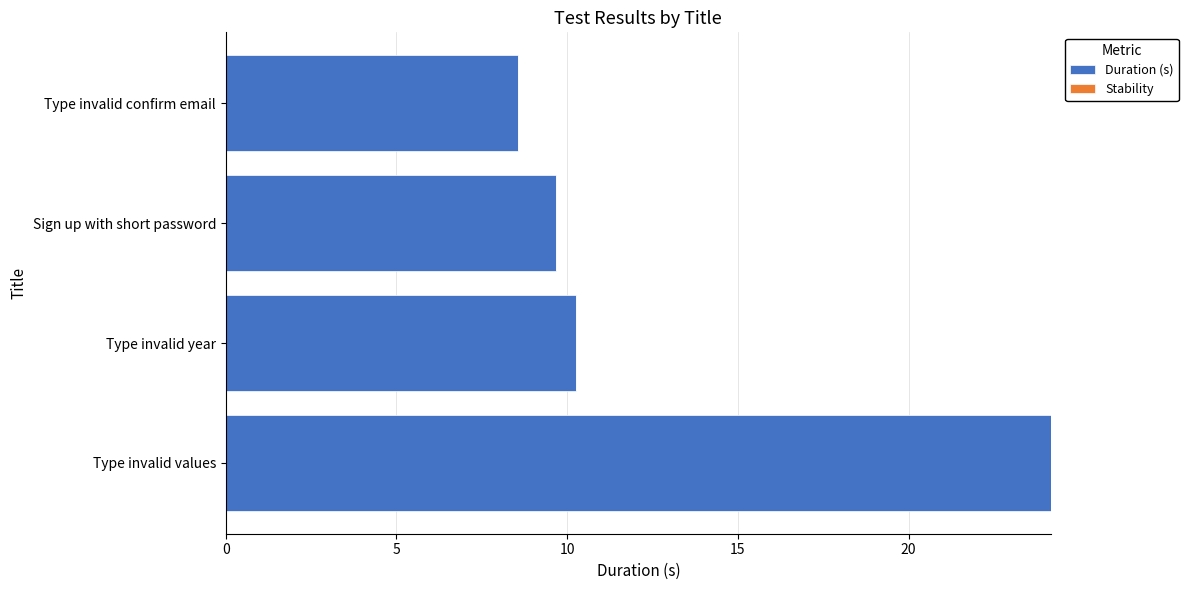

True or false: the data shows 8.6 at Type invalid confirm email.

True